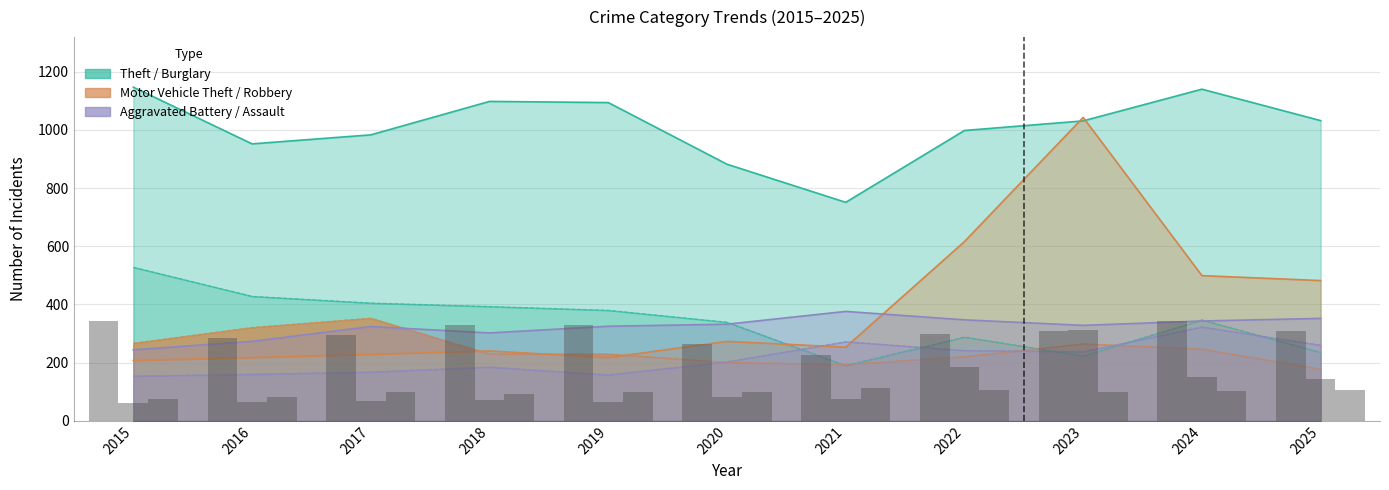

Is the value of Aggravated Assault at 2025 greater than the value of Theft at 2023?

No